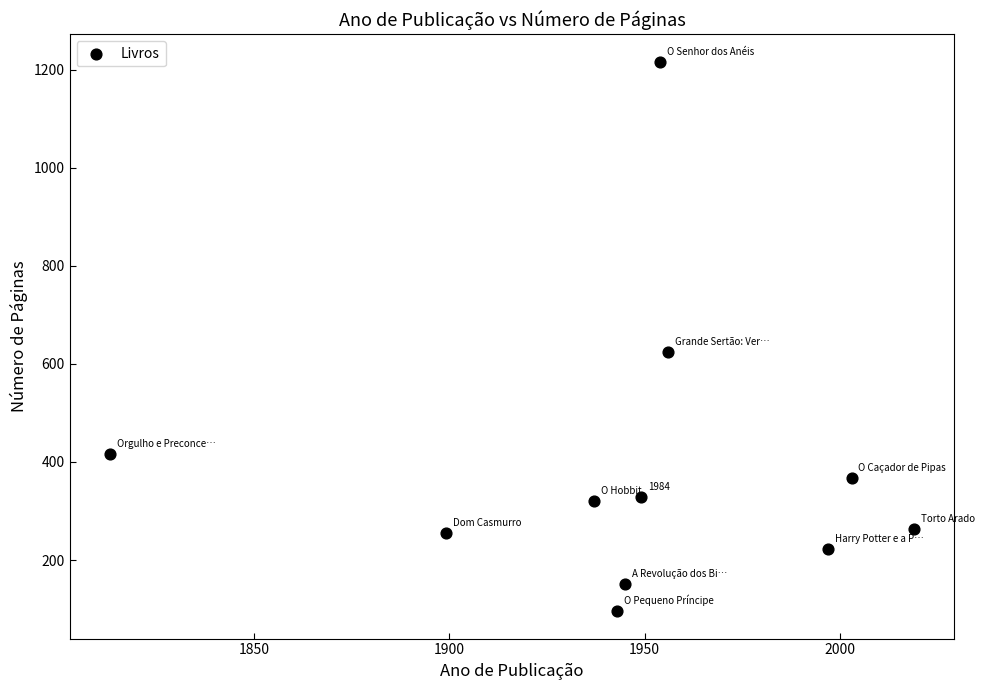

What Y value in the scatter plot is closest to 656?

624